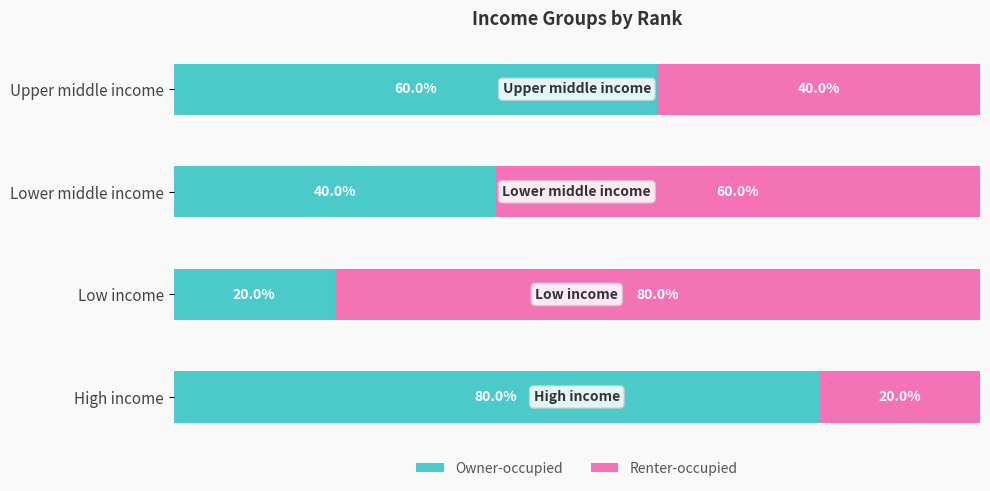

What are all the series names shown in the legend?

Owner-occupied, Renter-occupied